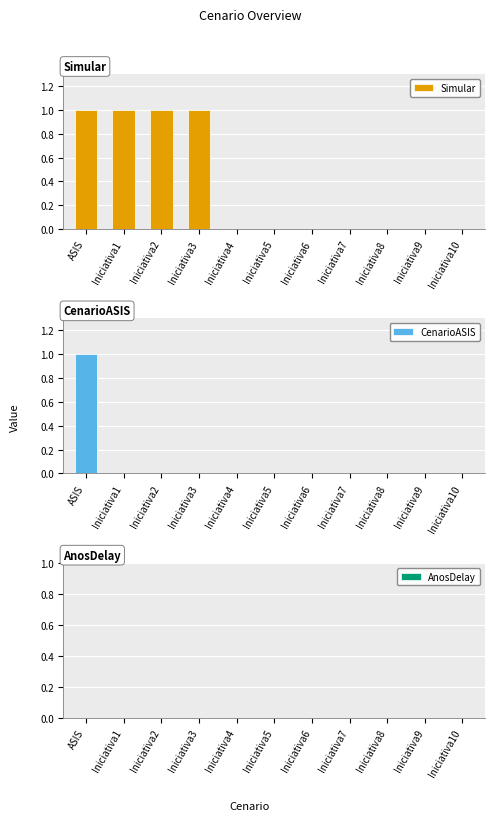

Is the value of Simular at Iniciativa10 greater than the value of CenarioASIS at Iniciativa10?

No